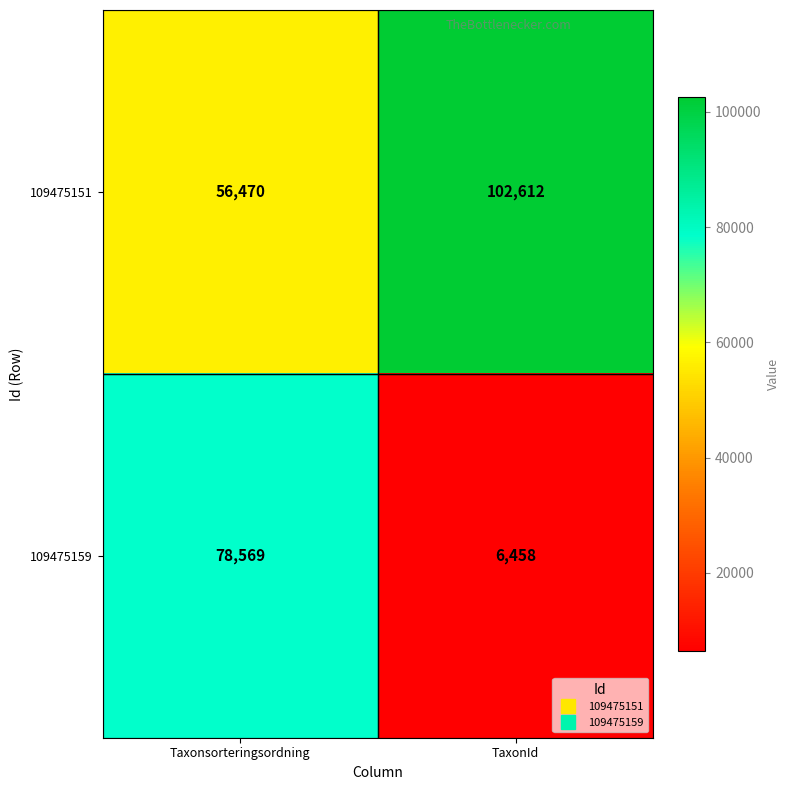

How many distinct data groups are displayed?

2